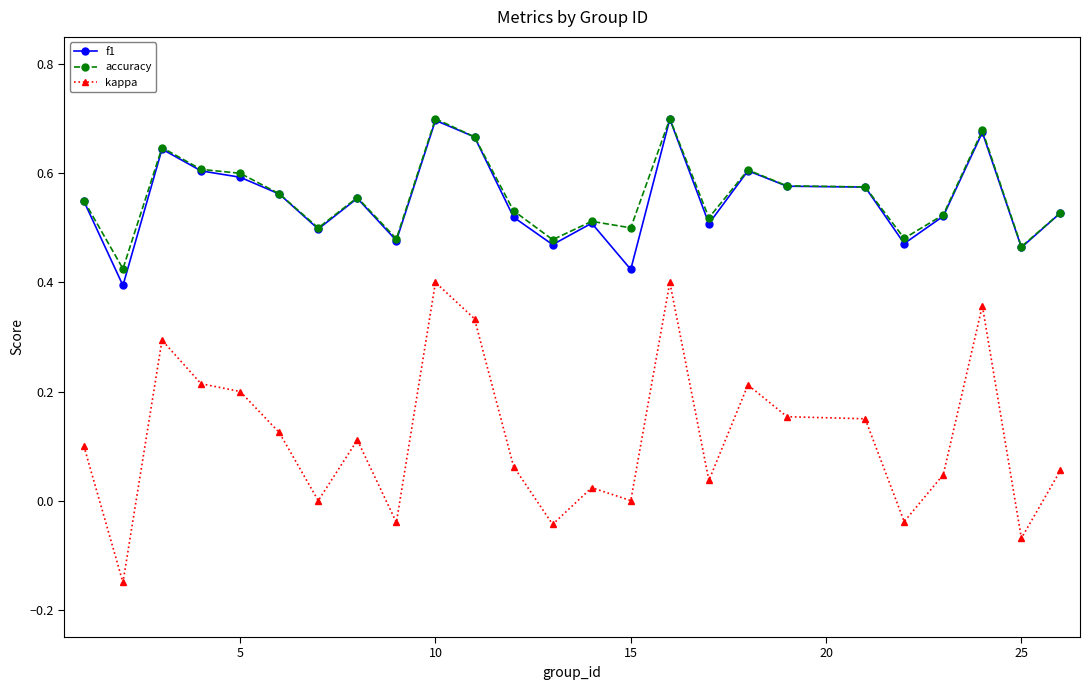

How many lines are shown in the chart?

3